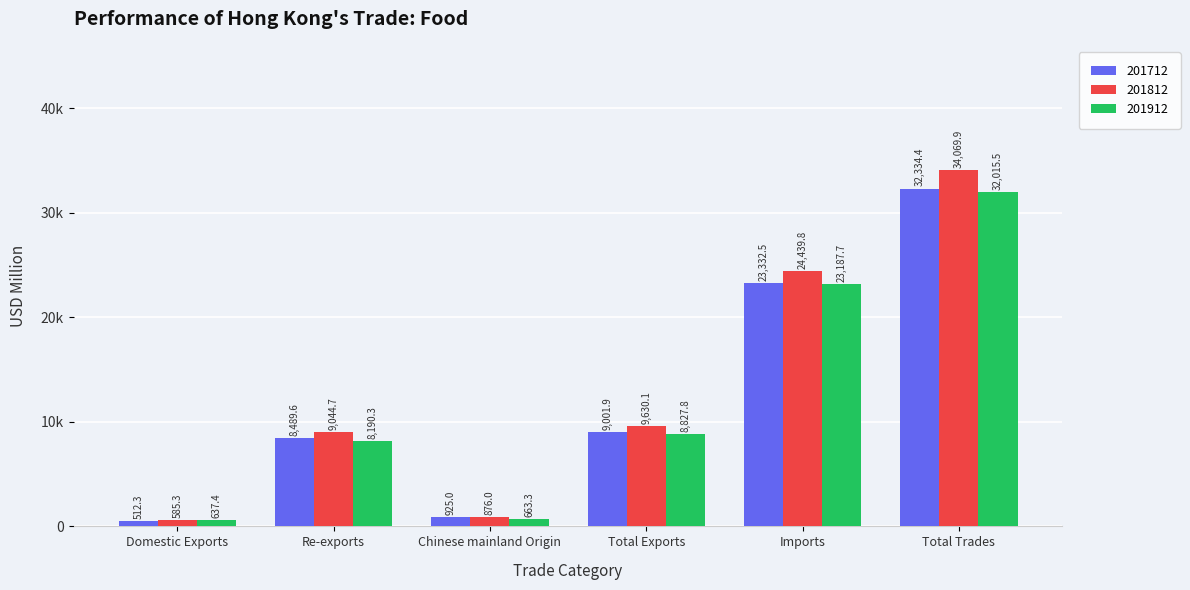

What are all the series names shown in the legend?

201712, 201812, 201912